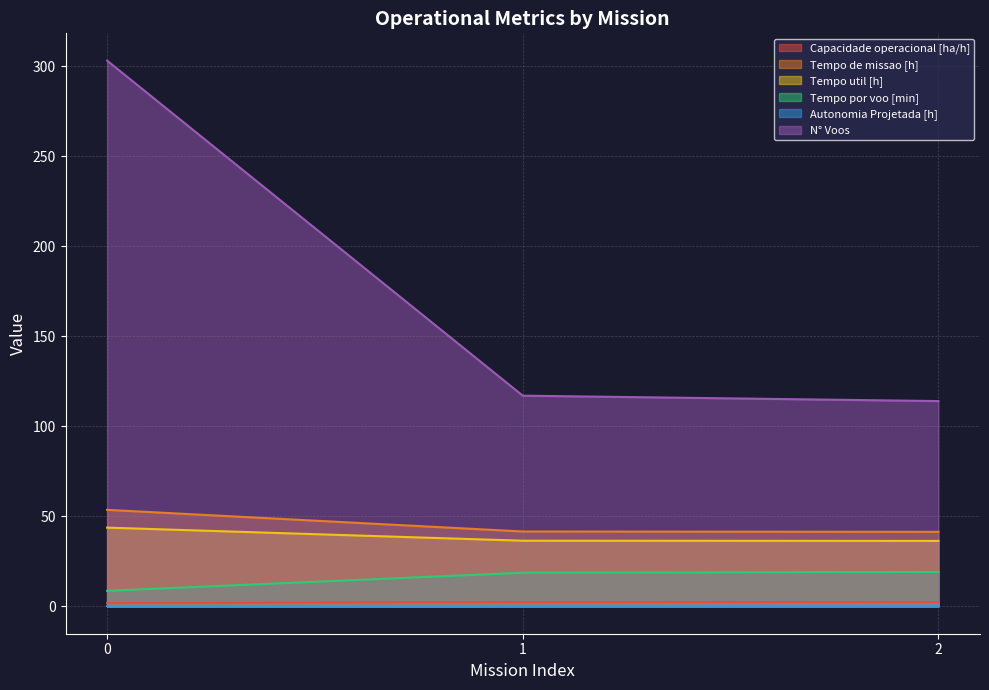

What is the spread (max minus min) of values at 1?

116.7